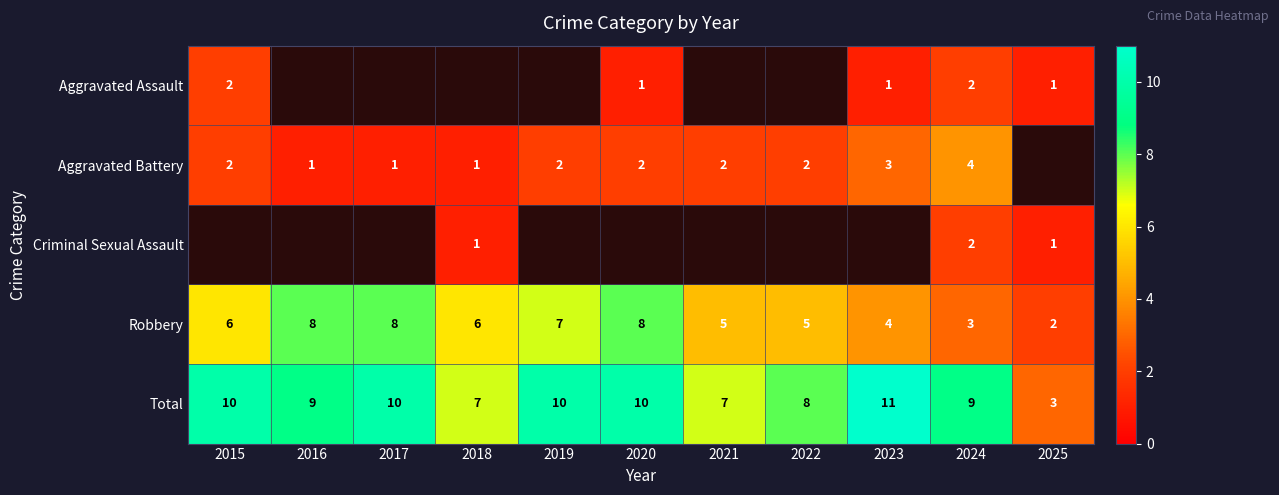

What is the difference between the maximum and minimum values in the Robbery series?

6